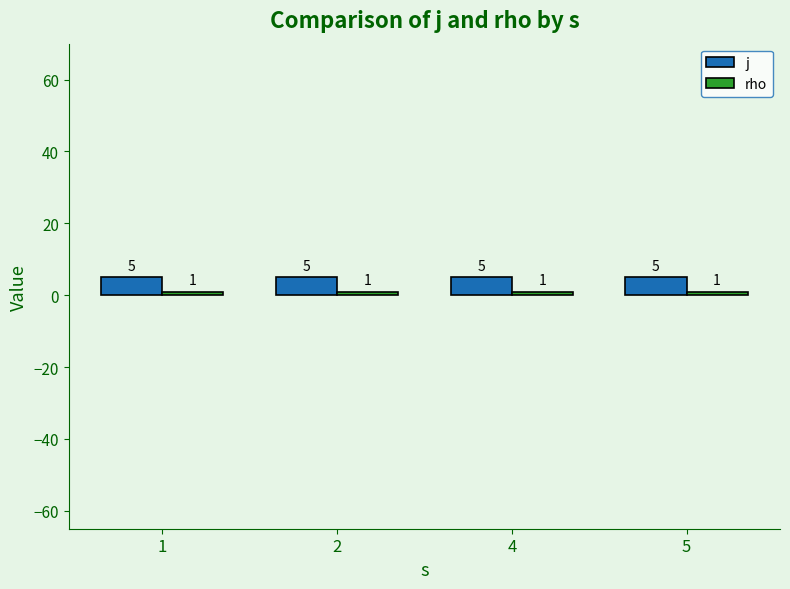

At how many categories does at least one series exceed 1?

4